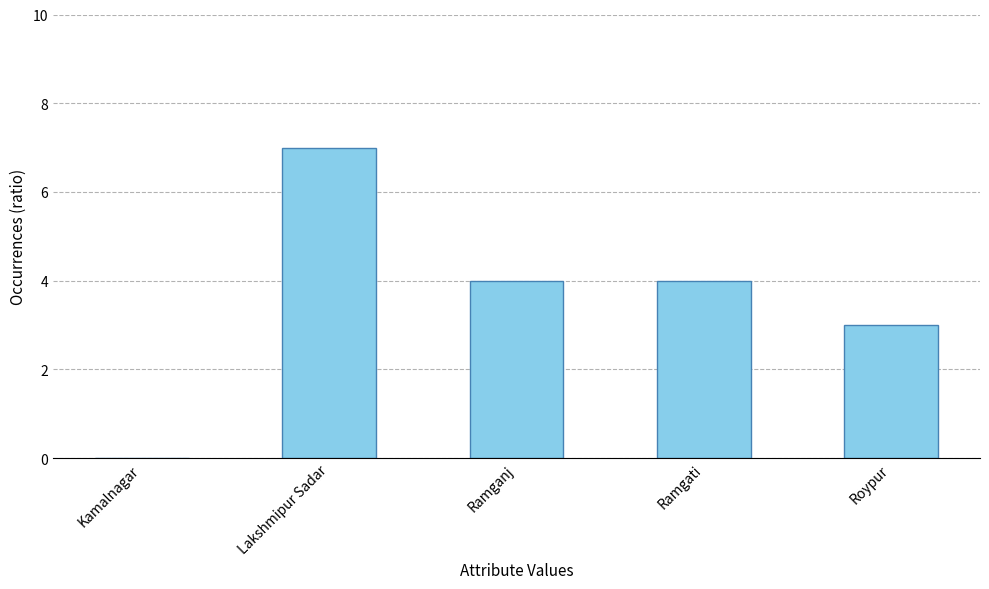

What is the difference between the values at Roypur and Lakshmipur Sadar?

4